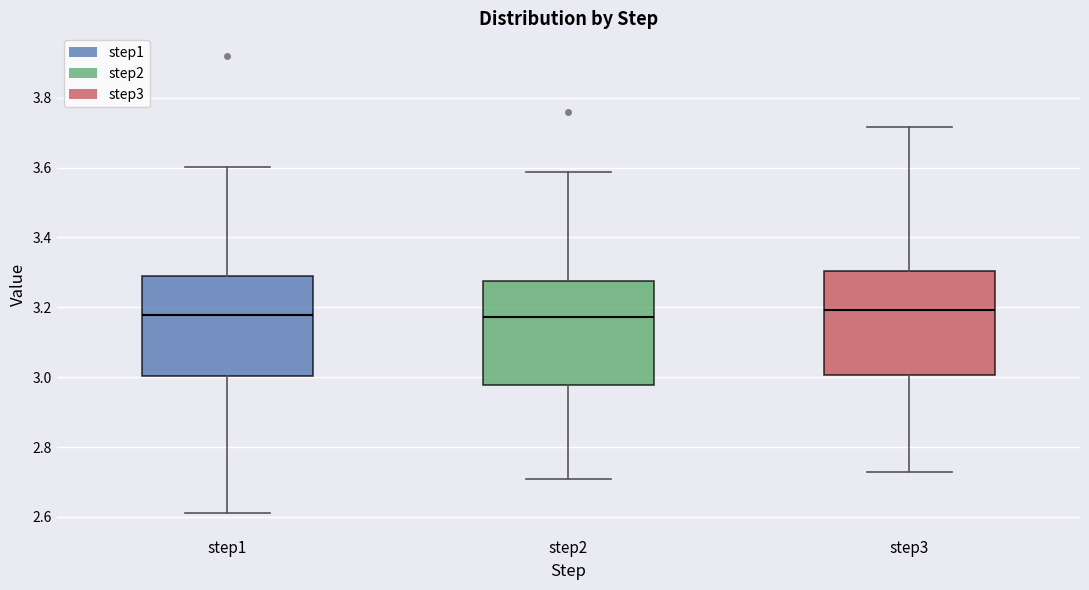

Where does the lower whisker of the box for step2 end on the y-axis? The values are not printed on the chart, so give them approximately, as read against the axis.

2.70